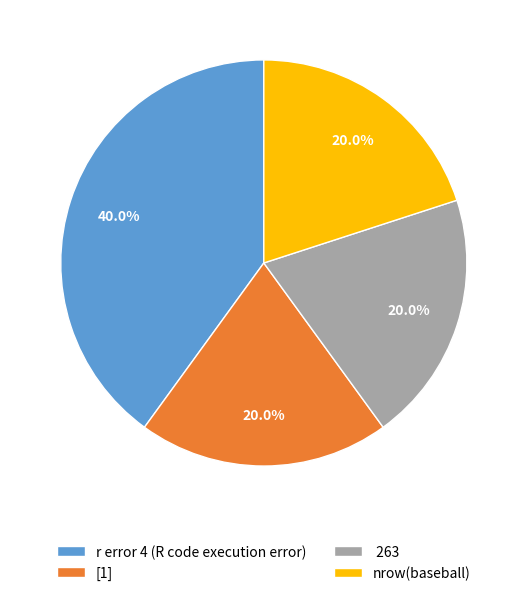

To the nearest percent, what is the combined percentage of nrow(baseball) and [1]?

40%